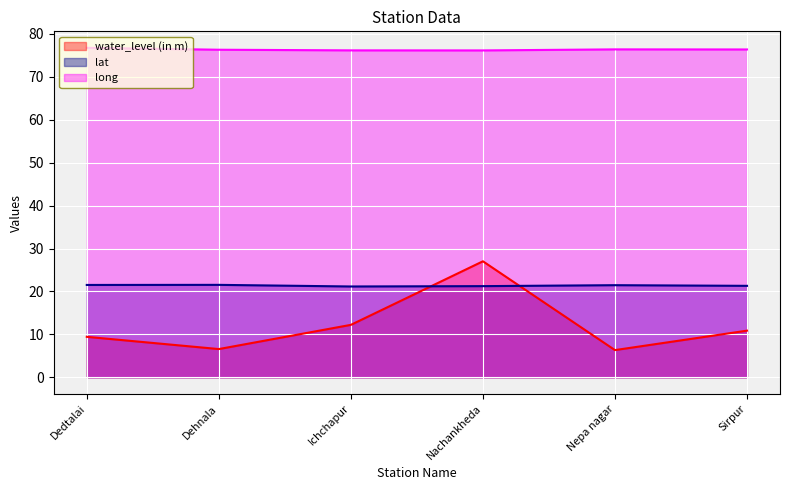

True or false: long has a value of 76.4 at Sirpur.

True